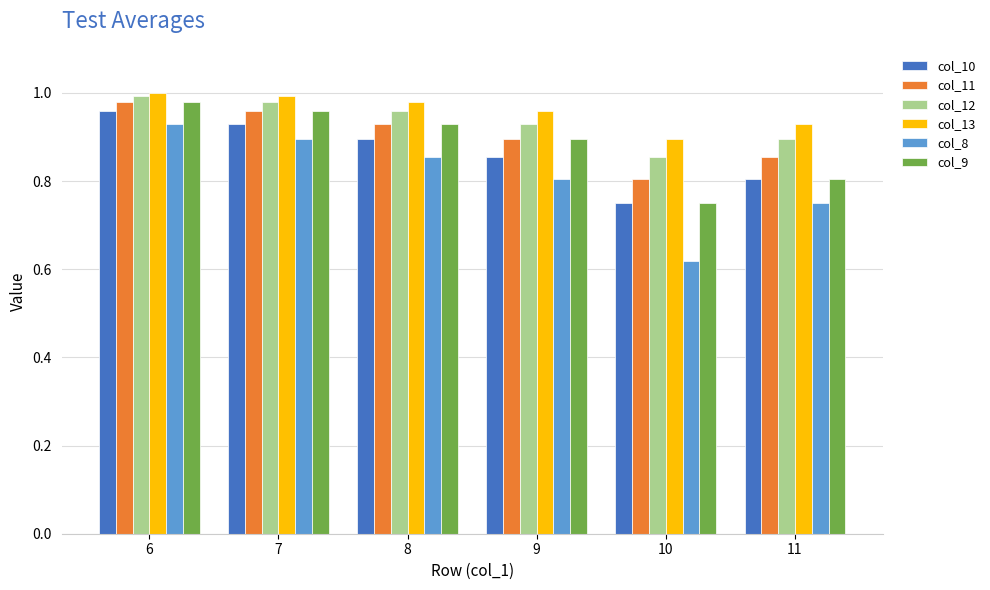

What is the sum of the col_12 values at 7 and 9?

1.9